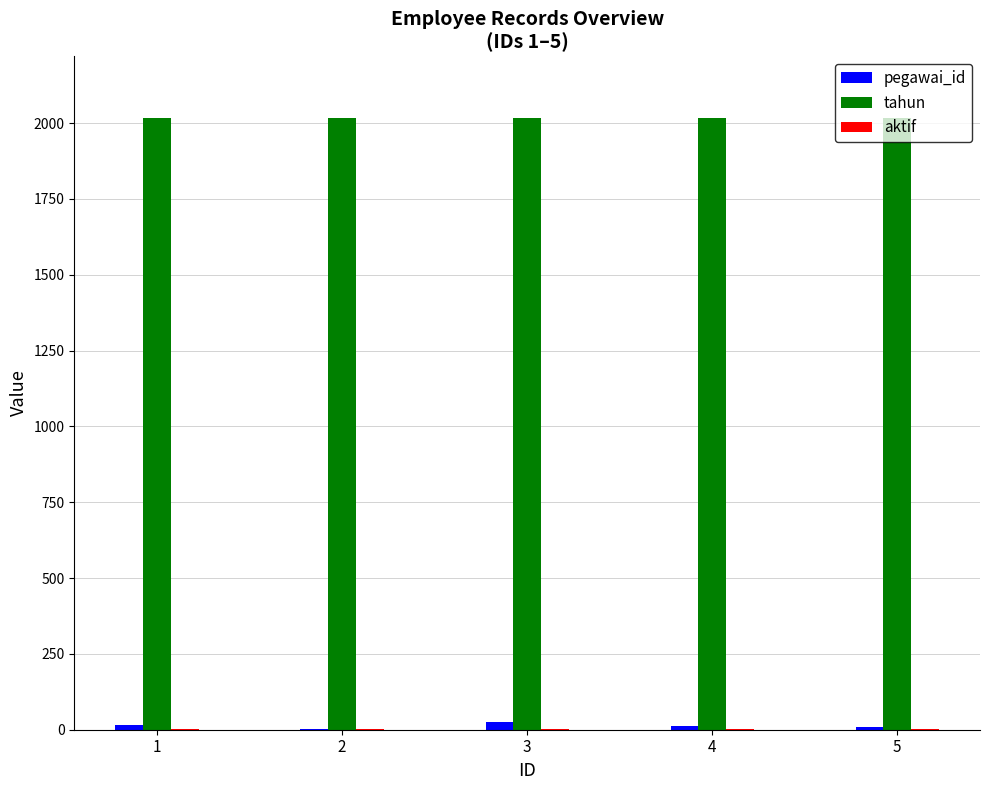

The tahun series shows 2018 at 4. True or false?

True